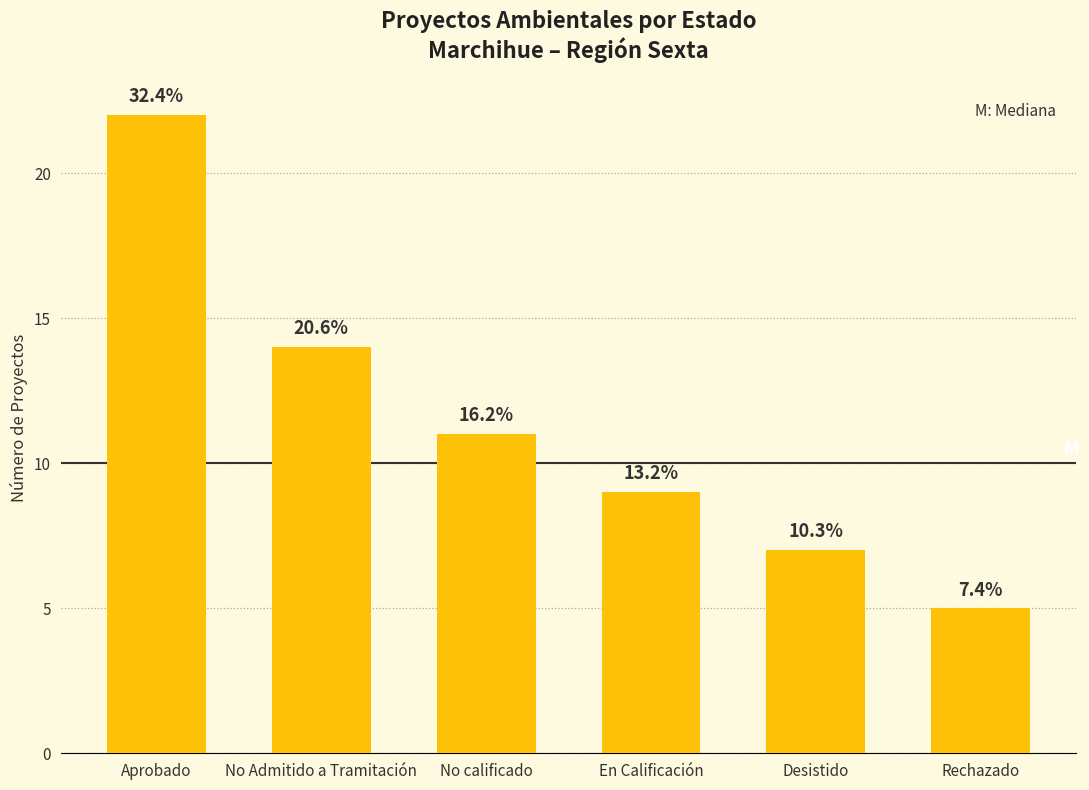

What is the greatest value displayed?

22